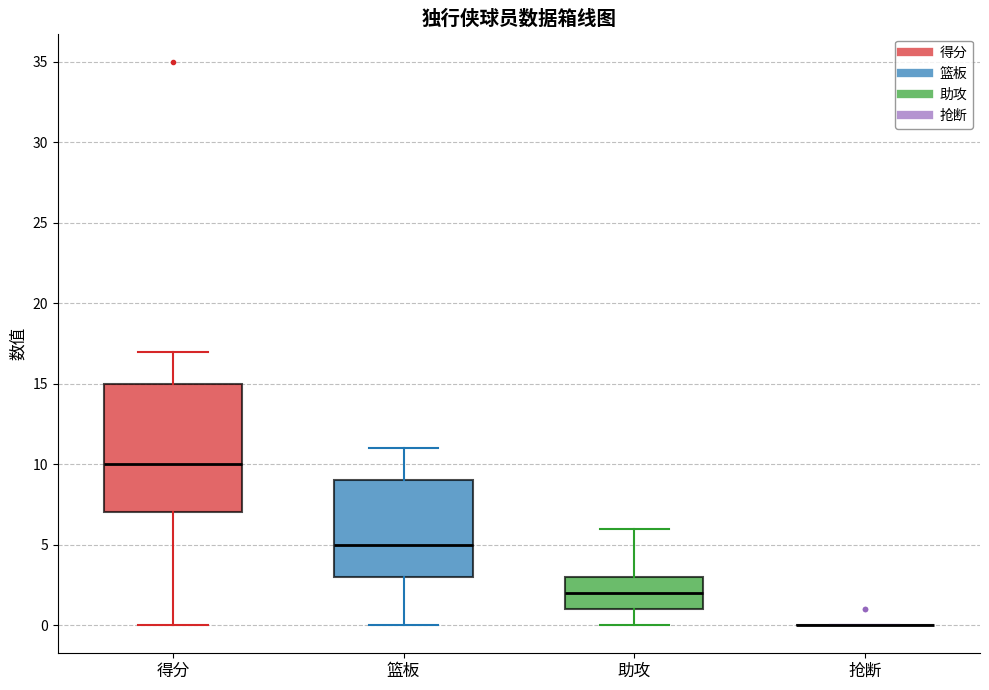

Reading left to right, read every box against the y-axis: the position of its median line, the range the box covers, and the ends of its whiskers. The values are not printed on the chart, so give them approximately, as read against the axis.

得分: median 10, box 7 to 15, whiskers 0 to 17
篮板: median 5, box 3 to 9, whiskers 0 to 11
助攻: median 2, box 1 to 3, whiskers 0 to 6
抢断: box collapsed to a line at 0, whiskers 0 to 0